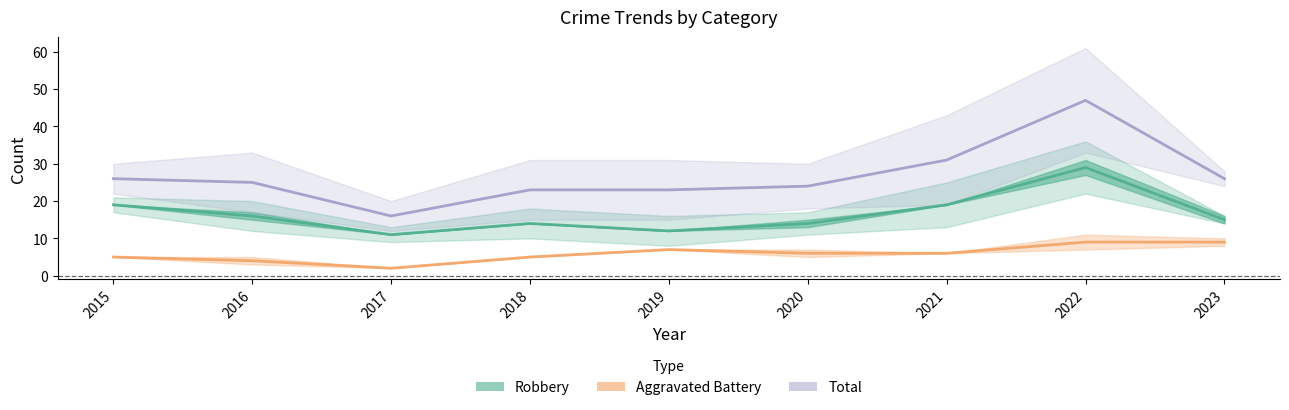

At which category does Robbery reach its first local valley?

2017